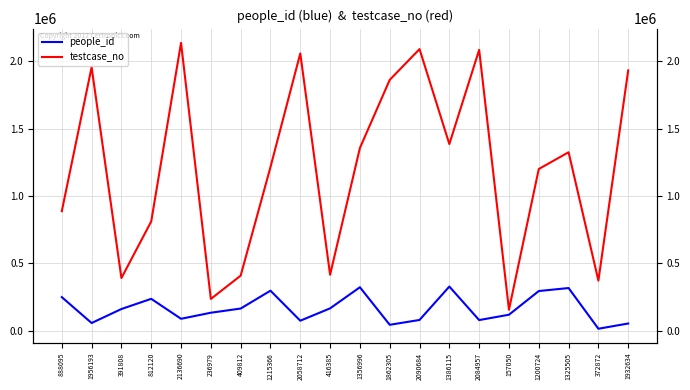

True or false: people_id and testcase_no intersect in this chart.

False